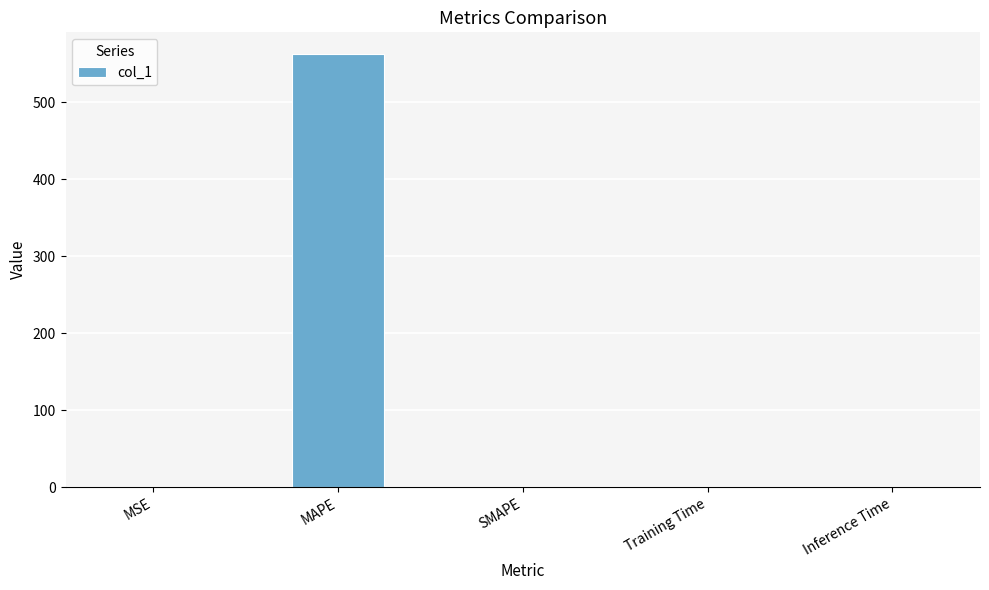

Is it true that the value at MAPE is 235.5?

False